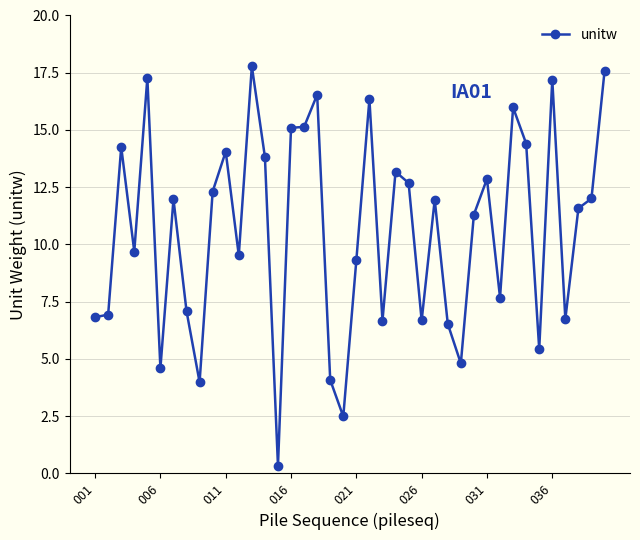

How many data points does each series have?

40